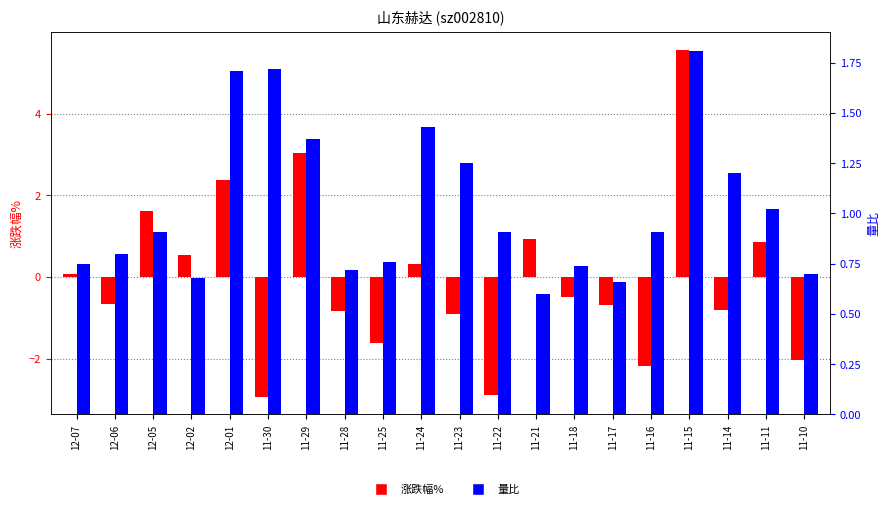

What is the difference between the maximum and second lowest values in the 量比 series?

1.1